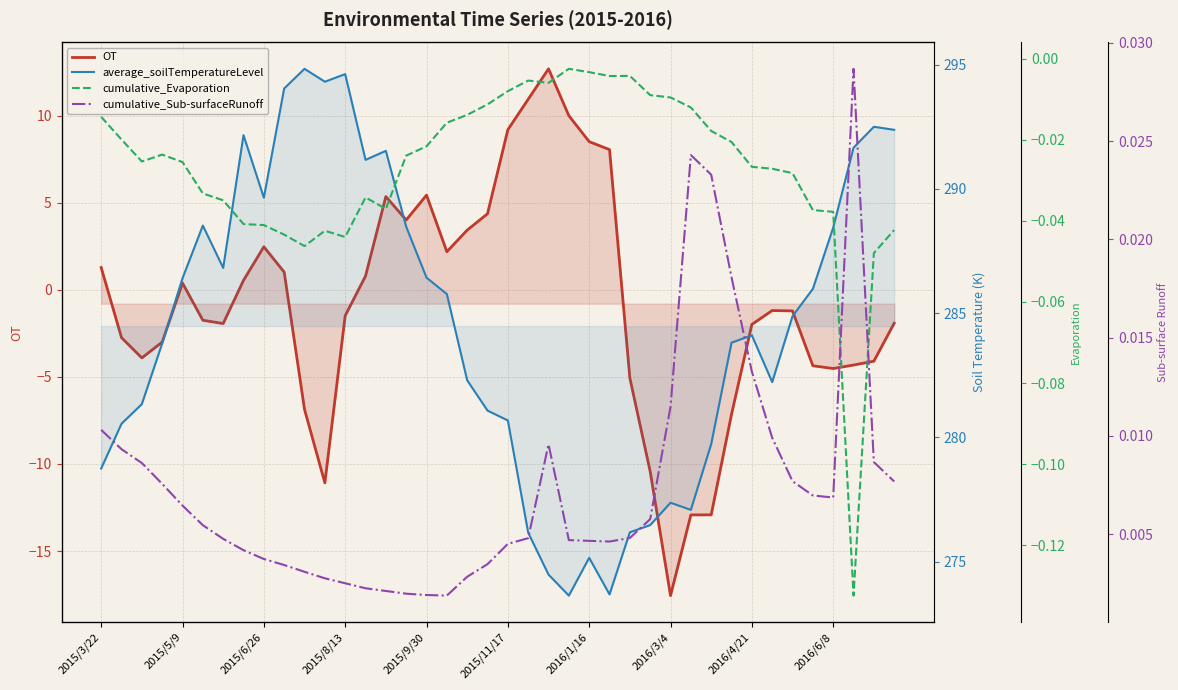

What is the smallest value displayed?

-17.6